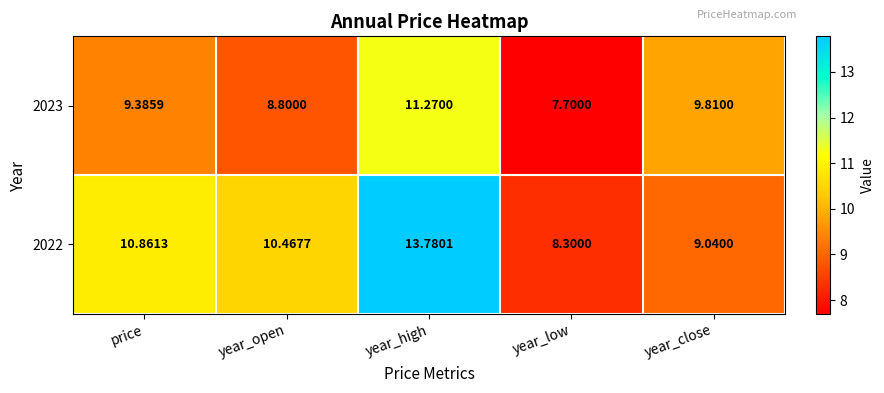

List the labels in order of 2022 value, smallest first.

year_low, year_close, year_open, price, year_high